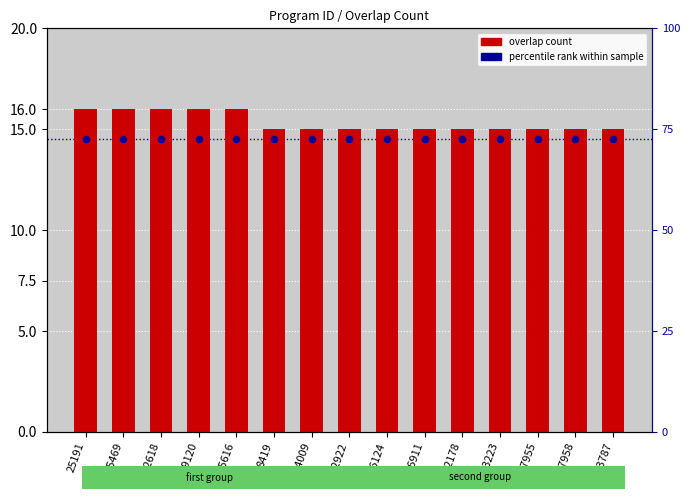

Which series contains the lowest Y value?

percentile rank within sample